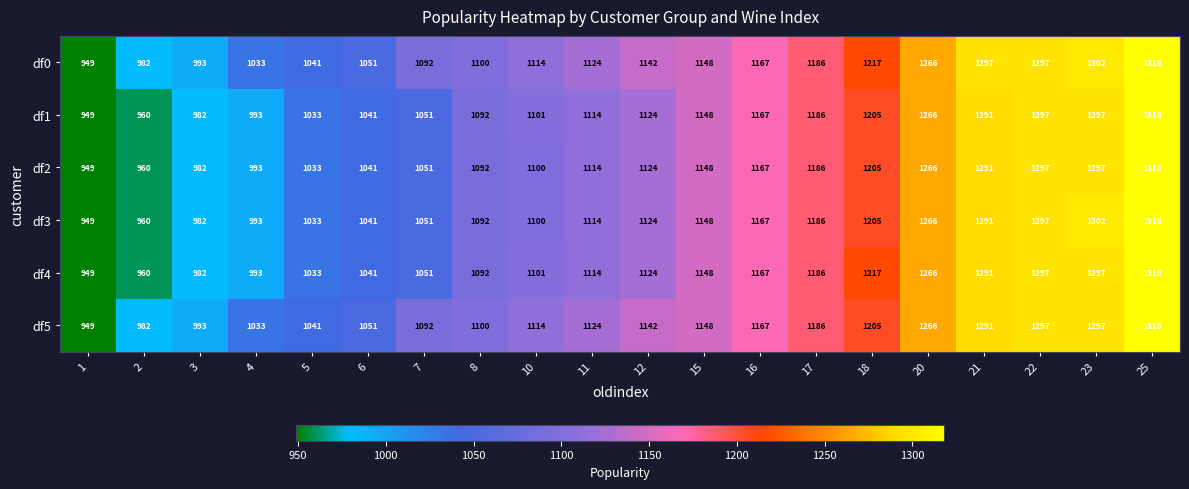

Is it true that df3 equals 1354 at 1?

False